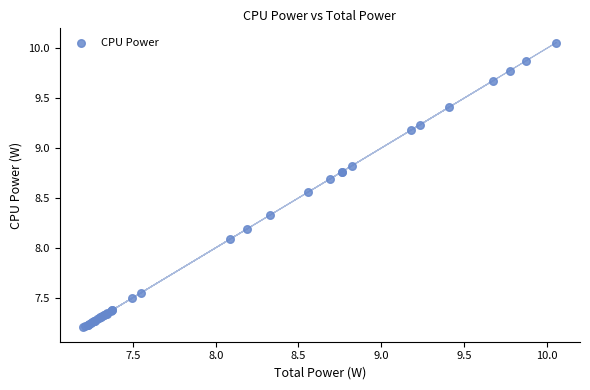

What Y value in the scatter plot is closest to 8?

8.1